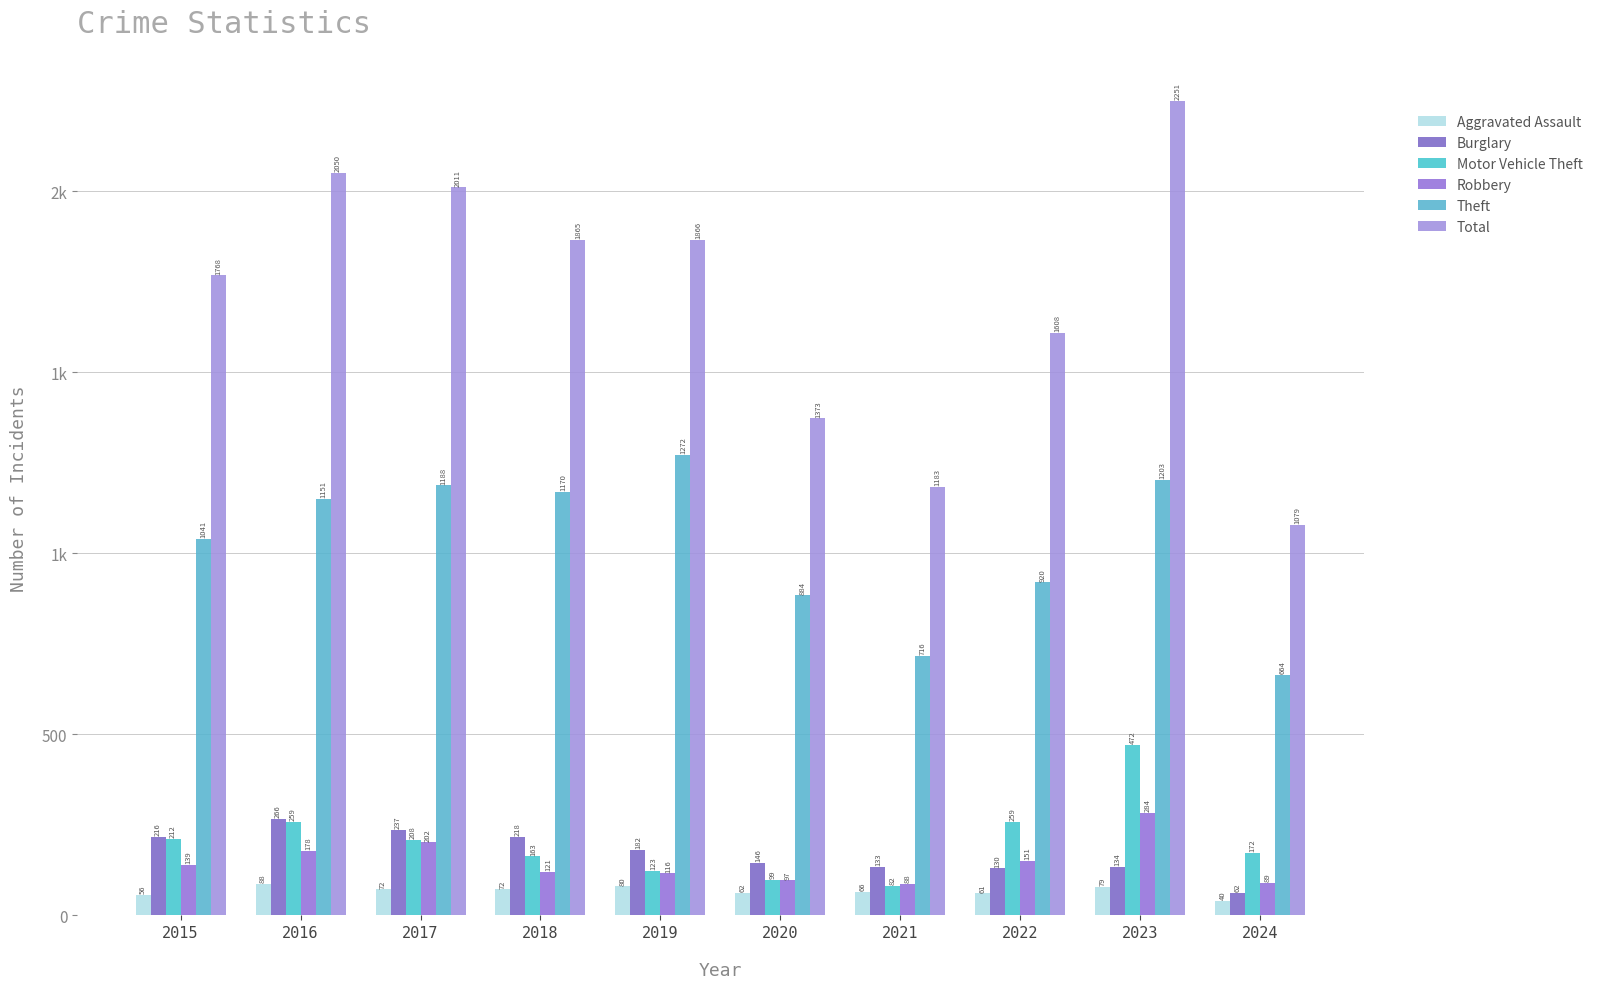

Does the chart contain any negative values?

No